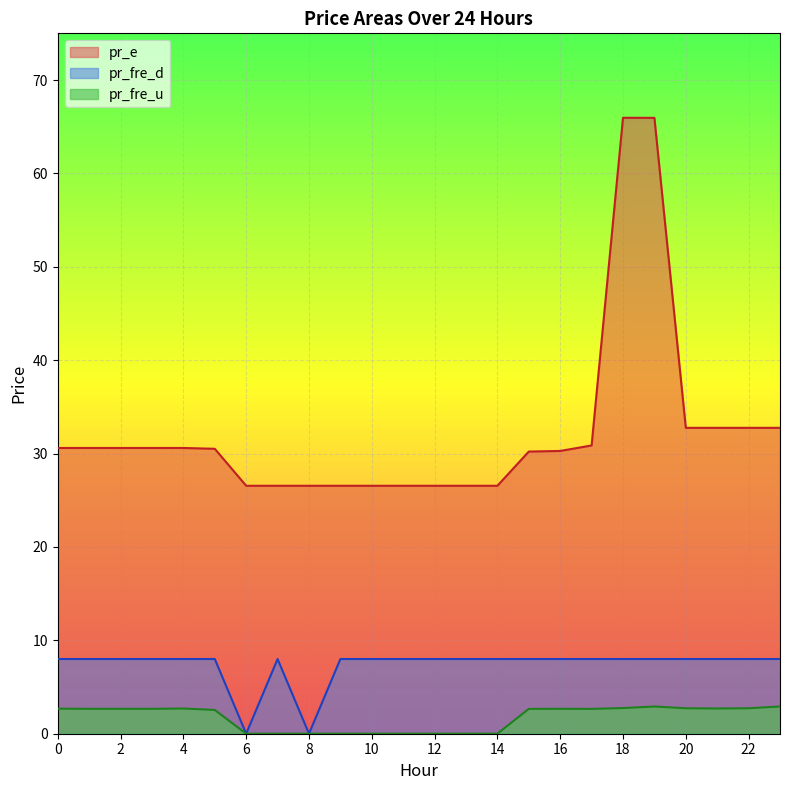

Rank the series at 4 from lowest to highest value.

pr_fre_u, pr_fre_d, pr_e